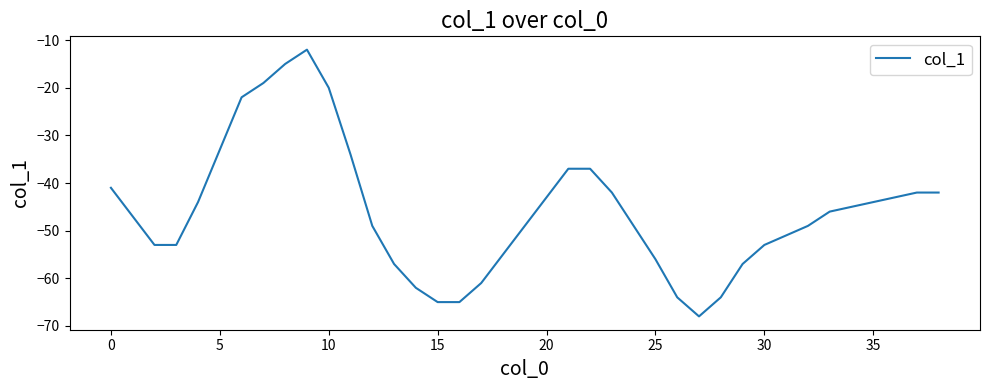

Reading right to left, list all the values displayed in this chart.

-42	-42	-43	-44	-45	-46	-49	-51	-53	-57	-64	-68	-64	-56	-49	-42	-37	-37	-43	-49	-55	-61	-65	-65	-62	-57	-49	-34	-20	-12	-15	-19	-22	-33	-44	-53	-53	-47	-41